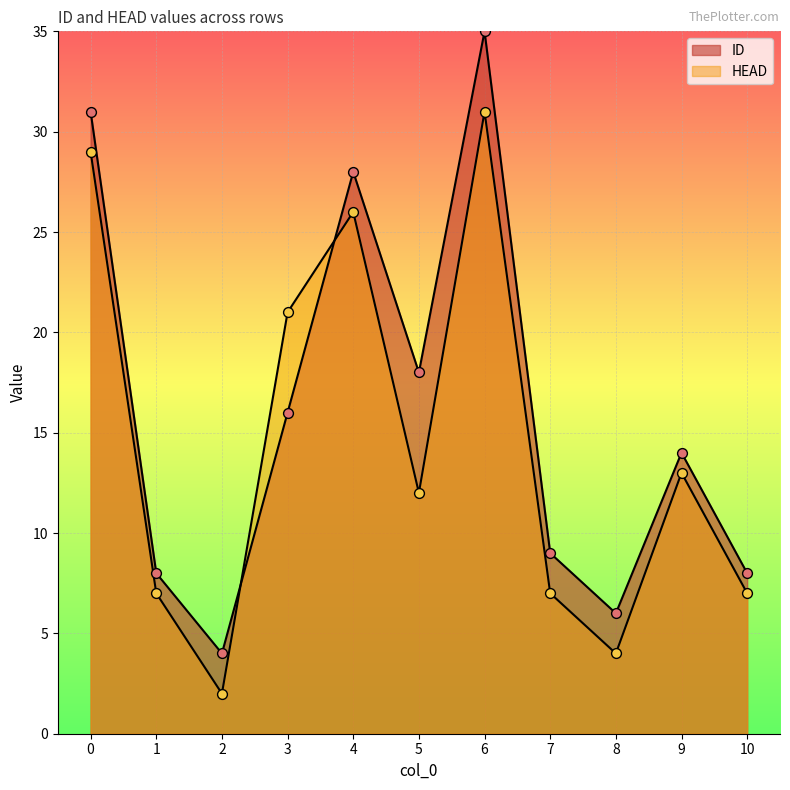

Is the value of ID at 8 greater than the value of HEAD at 7?

No